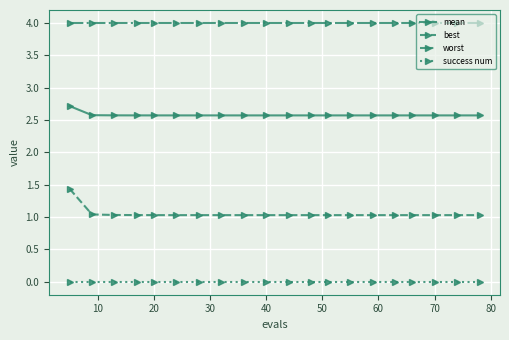

Rank the series by their average value, from highest to lowest.

worst, mean, best, success num